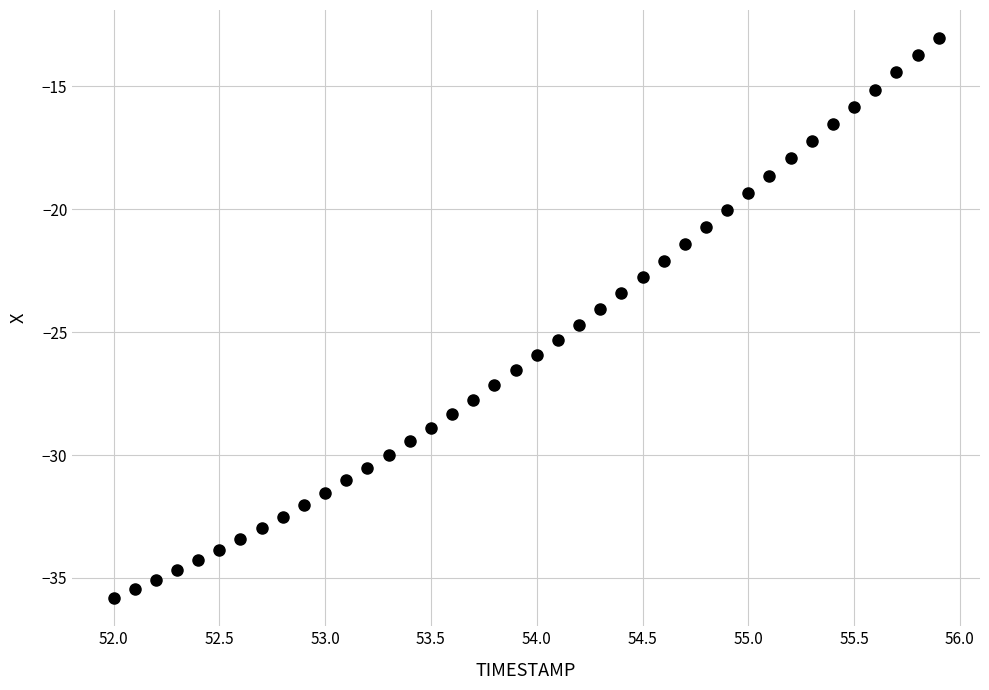

What is the range of Y values (max minus min)?

22.8